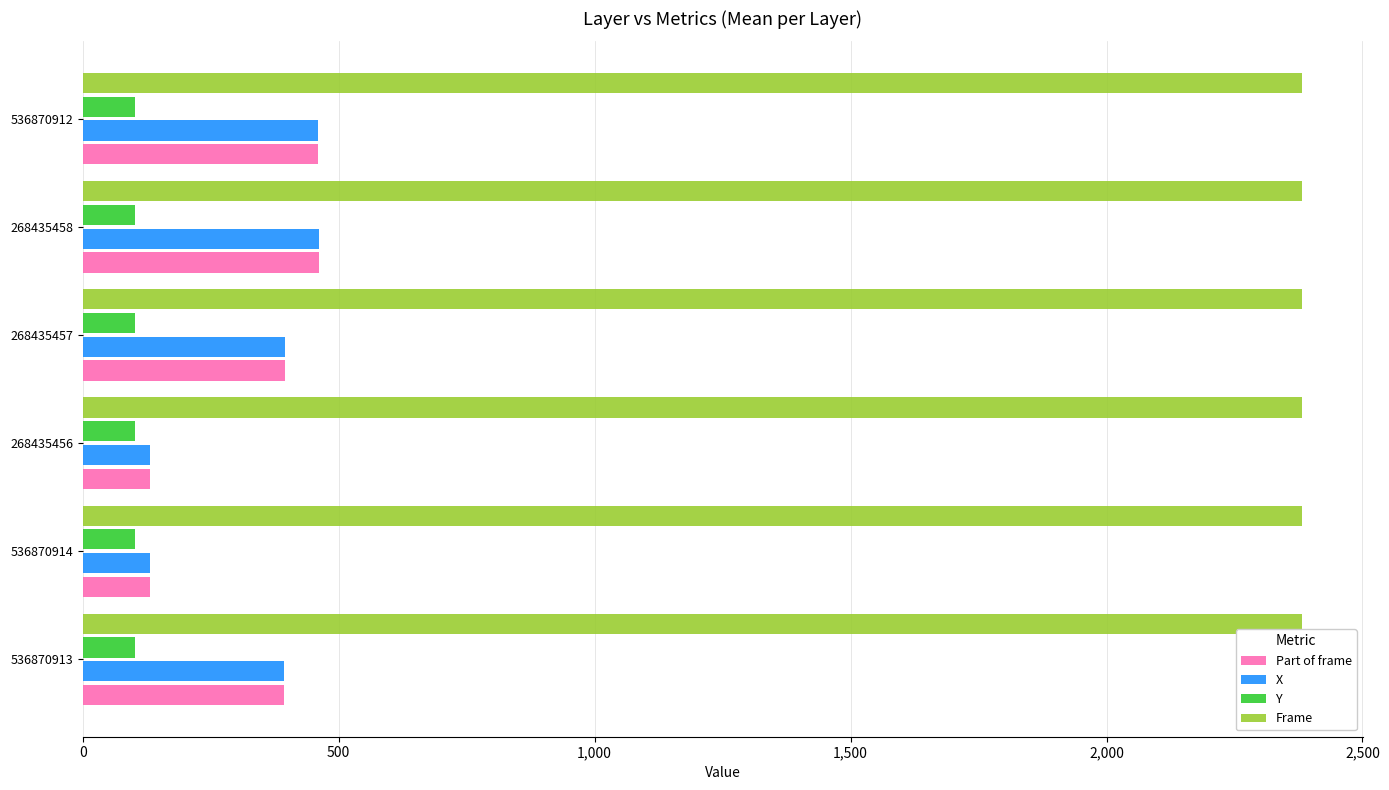

What are all the series names shown in the legend?

Part of frame, X, Y, Frame